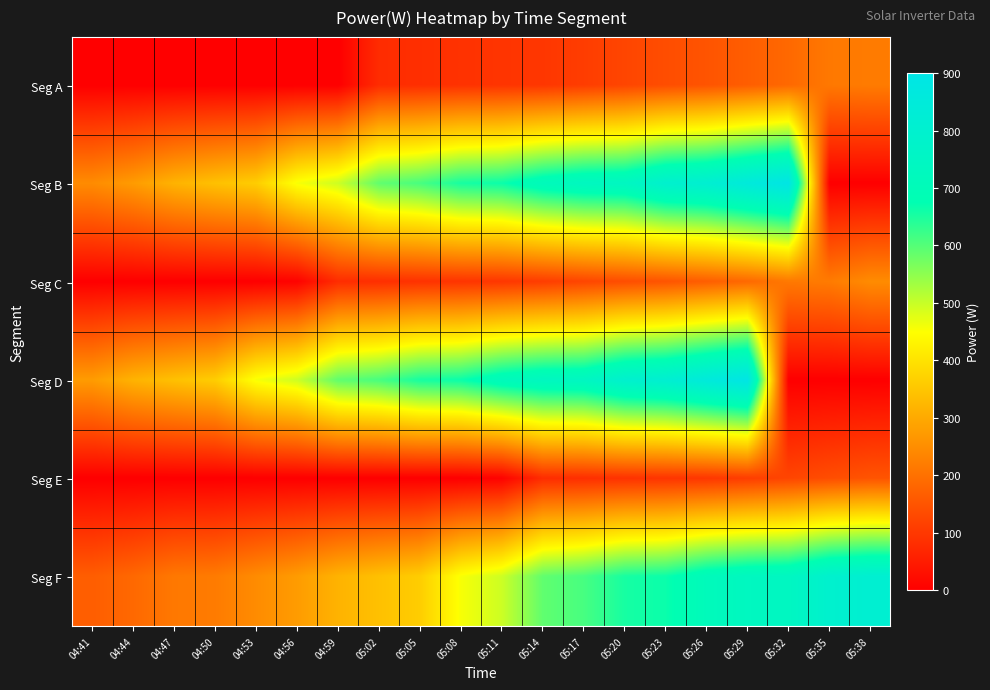

Reading left to right, what are all the values shown in this chart?

Seg A: 04:41=0	04:44=0	04:47=0	04:50=0	04:53=0	04:56=0	04:59=0	05:02=80	05:05=84	05:08=90	05:11=94	05:14=98	05:17=109	05:20=124	05:23=138	05:26=150	05:29=167	05:32=186	05:35=214	05:38=219
Seg B: 04:41=248	04:44=276	04:47=317	04:50=341	04:53=363	04:56=457	04:59=495	05:02=590	05:05=612	05:08=655	05:11=666	05:14=713	05:17=736	05:20=742	05:23=796	05:26=812	05:29=855	05:32=894	05:35=0	05:38=0
Seg C: 04:41=0	04:44=0	04:47=0	04:50=0	04:53=0	04:56=6	04:59=80	05:02=84	05:05=90	05:08=94	05:11=98	05:14=109	05:17=124	05:20=138	05:23=150	05:26=167	05:29=186	05:32=214	05:35=219	05:38=248
Seg D: 04:41=276	04:44=317	04:47=341	04:50=363	04:53=457	04:56=495	04:59=590	05:02=612	05:05=655	05:08=666	05:11=713	05:14=736	05:17=742	05:20=796	05:23=812	05:26=855	05:29=894	05:32=0	05:35=0	05:38=0
Seg E: 04:41=0	04:44=0	04:47=0	04:50=0	04:53=0	04:56=0	04:59=0	05:02=0	05:05=0	05:08=0	05:11=6	05:14=80	05:17=84	05:20=90	05:23=94	05:26=98	05:29=109	05:32=124	05:35=138	05:38=150
Seg F: 04:41=167	04:44=186	04:47=214	04:50=219	04:53=248	04:56=276	04:59=317	05:02=341	05:05=363	05:08=457	05:11=495	05:14=590	05:17=612	05:20=655	05:23=666	05:26=713	05:29=736	05:32=742	05:35=796	05:38=812